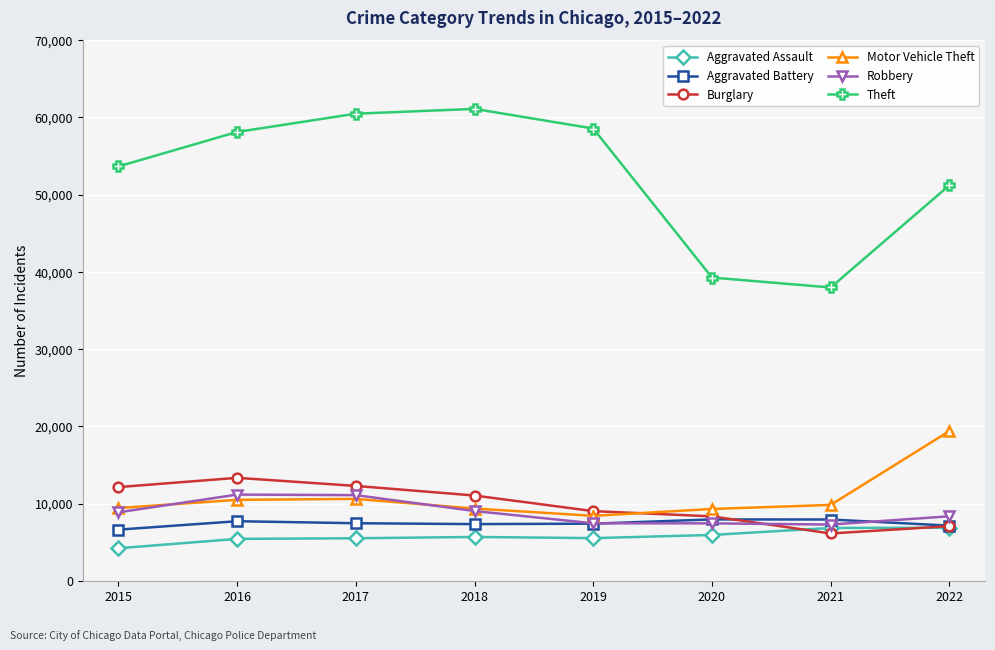

Is the value of Burglary at 2019 greater than the value of Aggravated Assault at 2017?

Yes